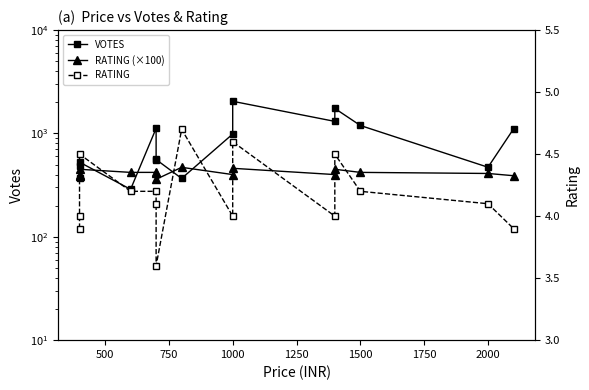

At 500, list the series in order from smallest to largest.

RATING, VOTES, RATING (×100)